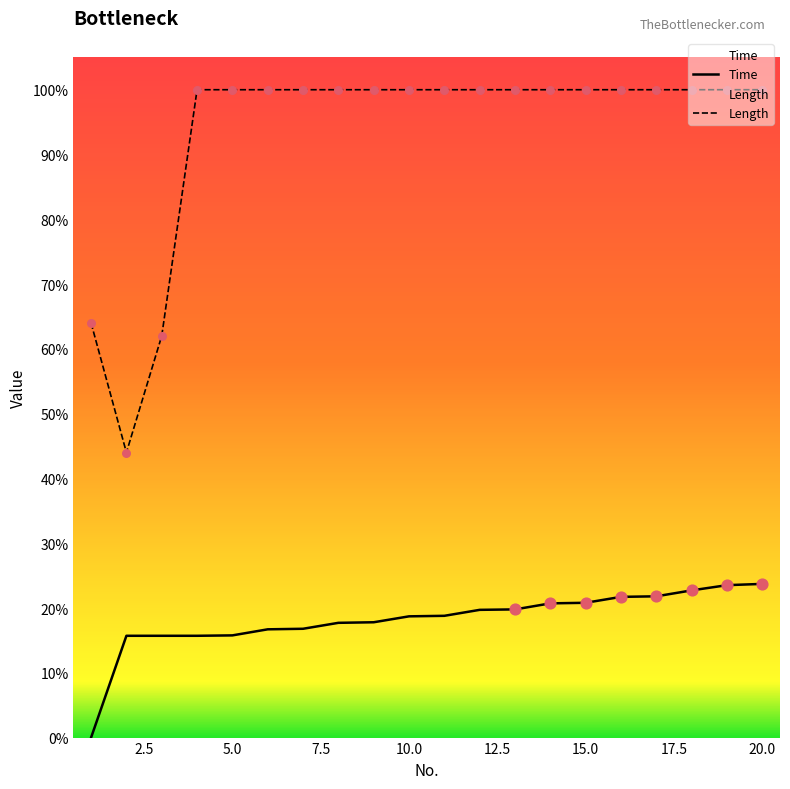

Which series has the largest total across all categories?

Length